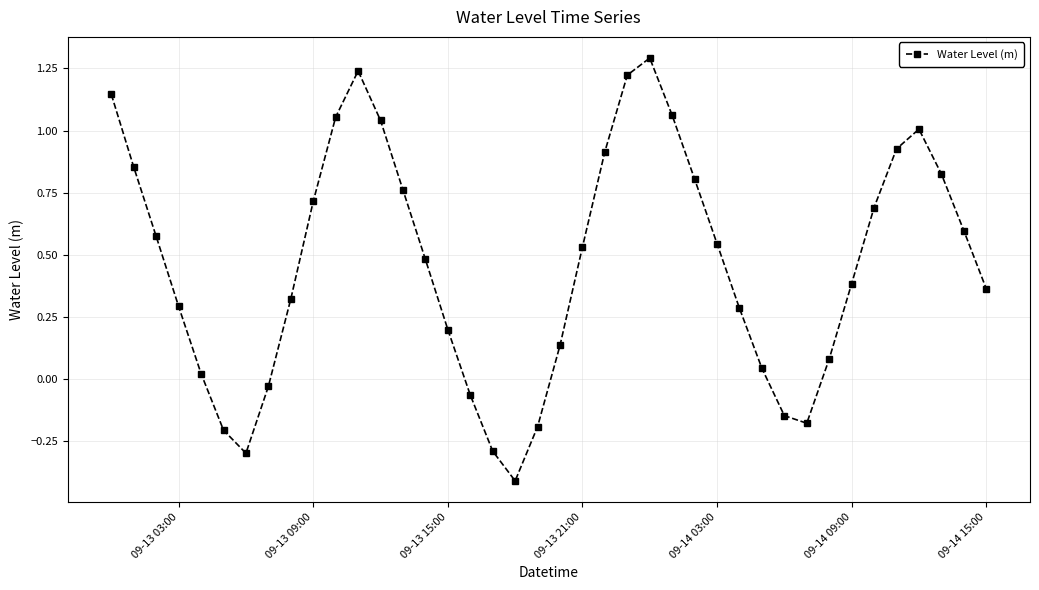

Count the number of categories in the chart.

40